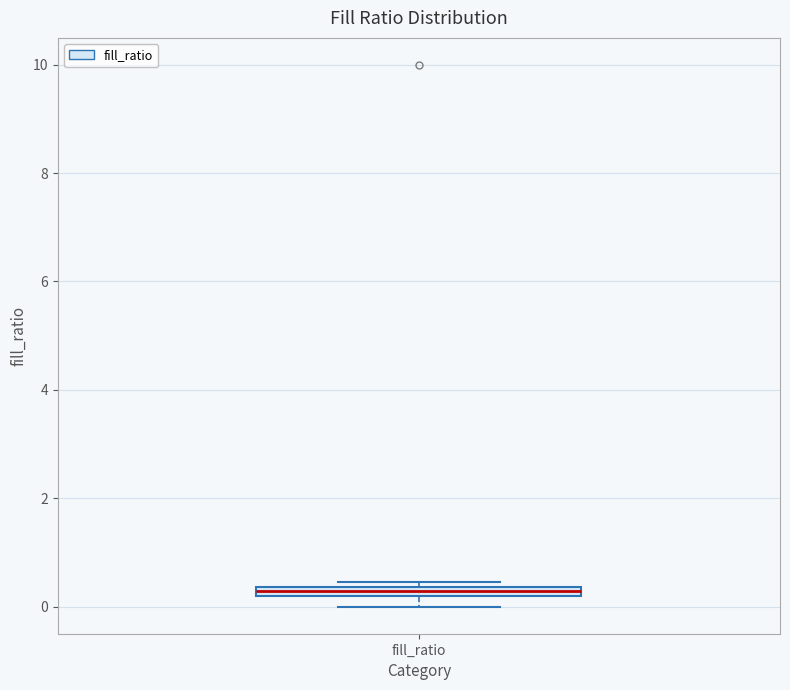

Where is the lower edge of the box for fill_ratio on the y-axis? The values are not printed on the chart, so give them approximately, as read against the axis.

0.2